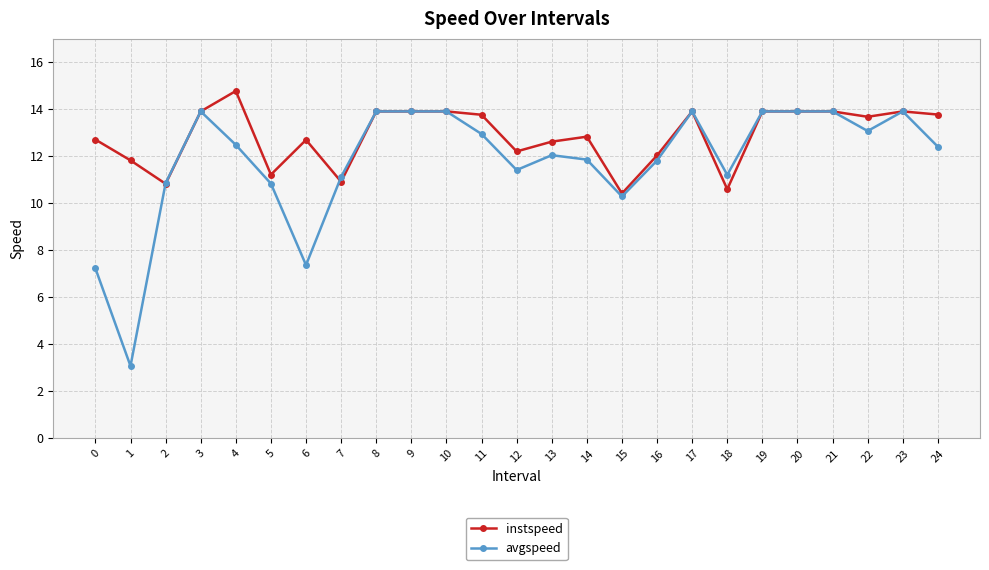

Rank the series at 1 from lowest to highest value.

avgspeed, instspeed